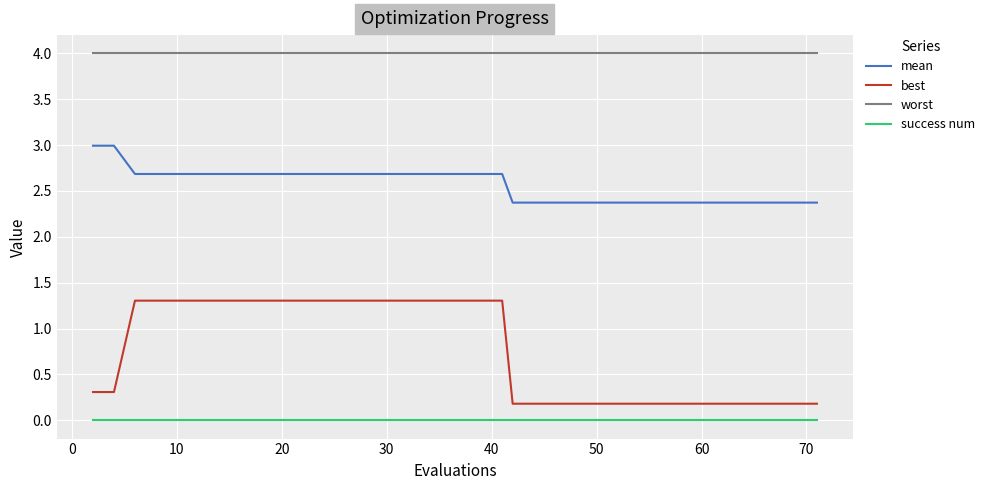

At how many categories does at least one series exceed 1?

40